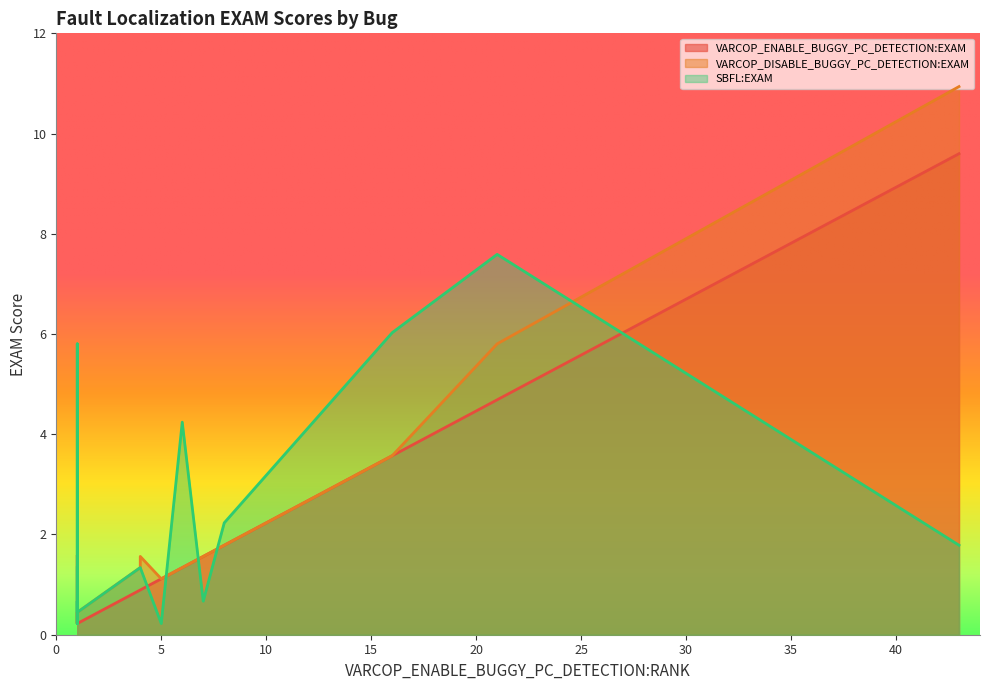

At which category does the chart reach its peak across all series?

43